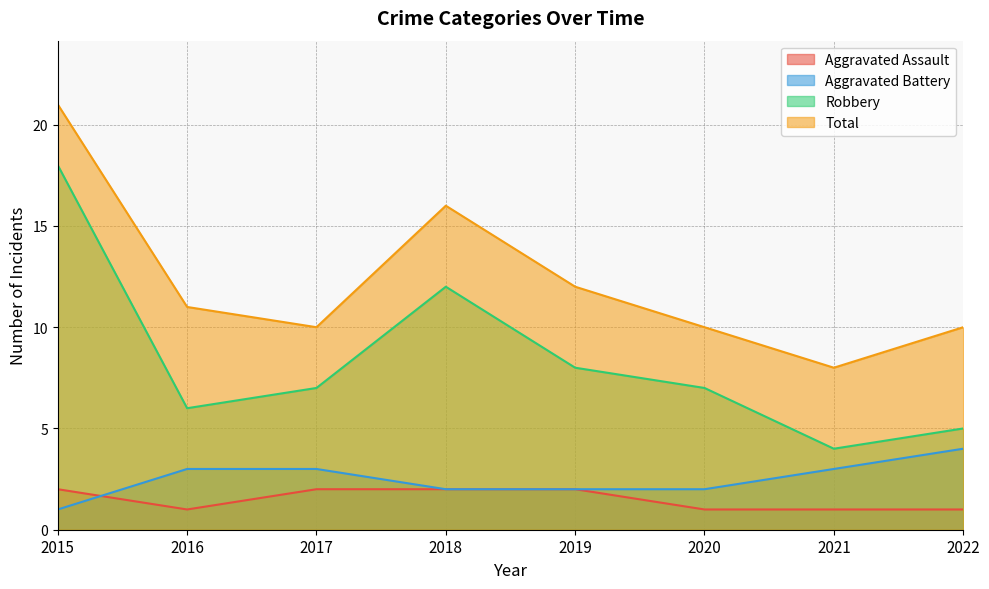

What is the difference between the maximum and second lowest values in the Aggravated Battery series?

2